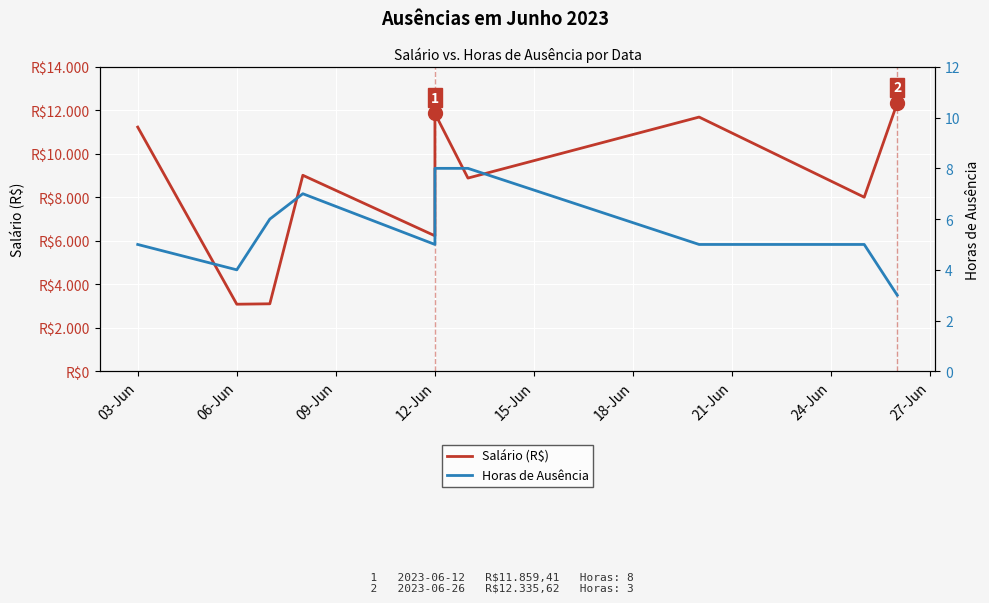

Which series has the largest total across all categories?

Salário (R$)